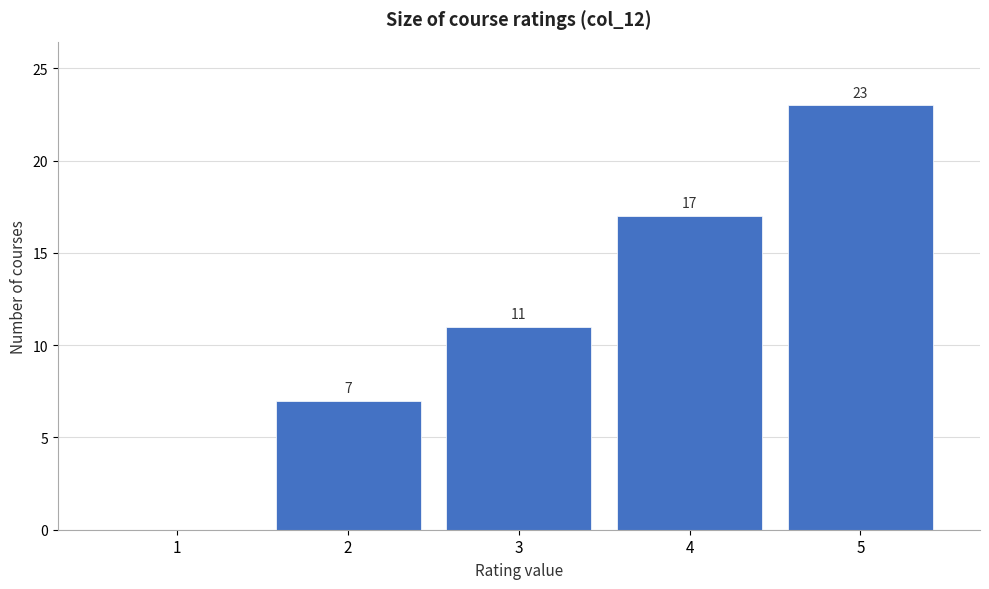

Over which range of the x-axis is the bar tallest?

4.5 to 5.5